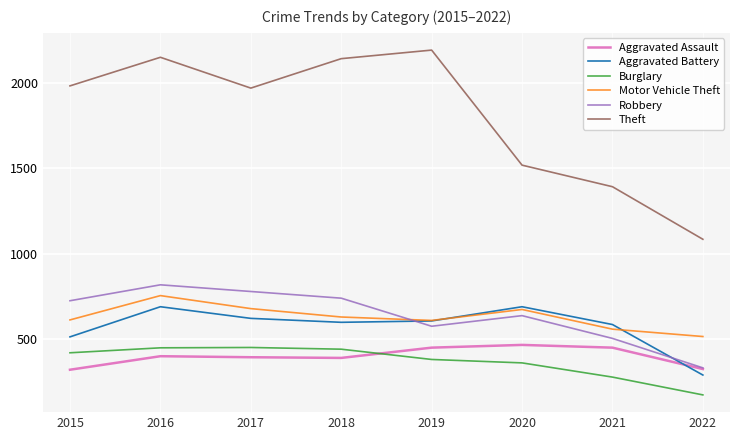

What is the sum of the Theft values at 2022 and 2020?

2603